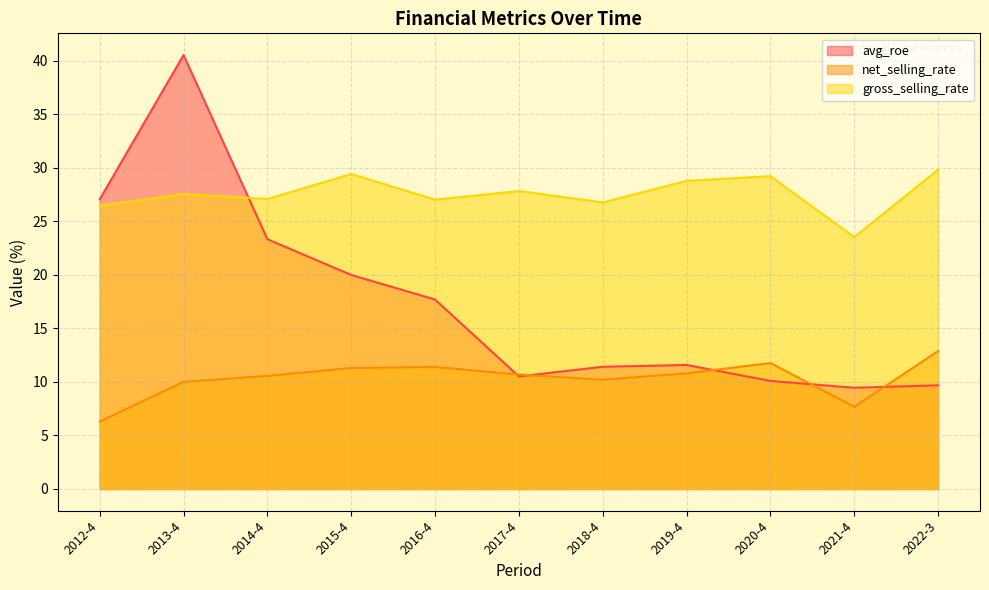

What are all the series names shown in the legend?

avg_roe, net_selling_rate, gross_selling_rate